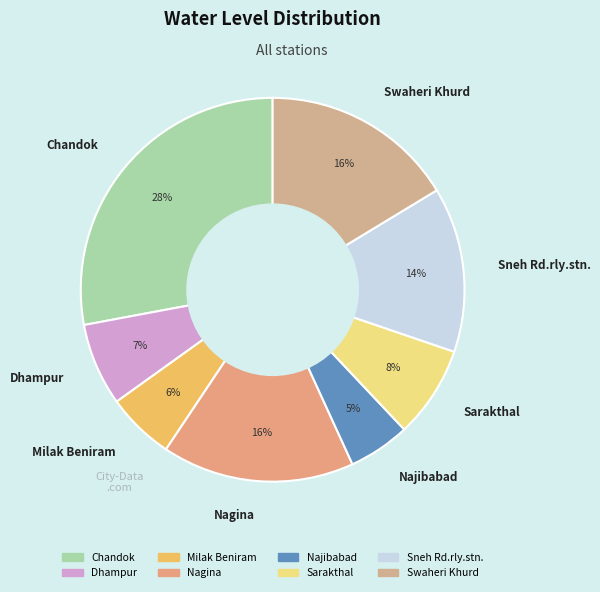

To the nearest percent, what is the combined percentage of Sneh Rd.rly.stn. and Najibabad?

19%